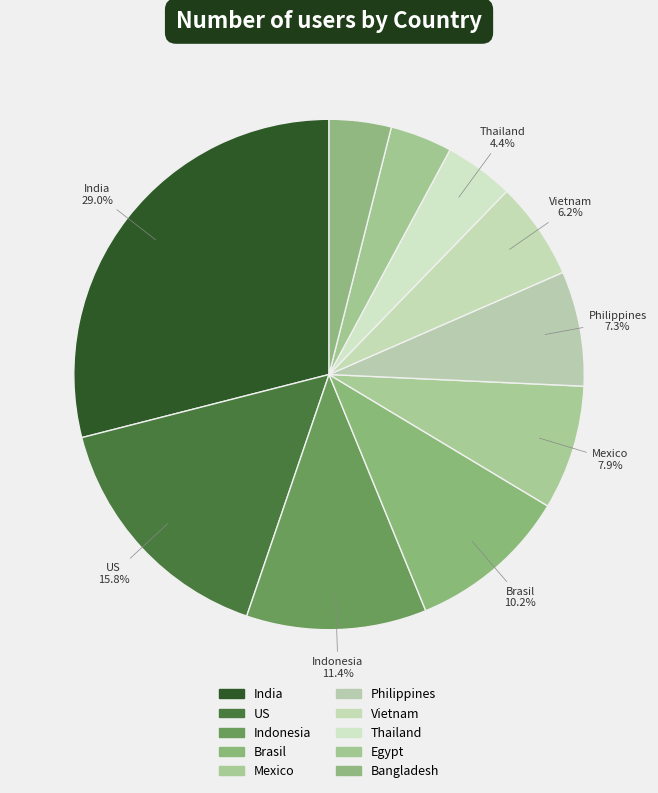

Count the number of slices in the pie.

10